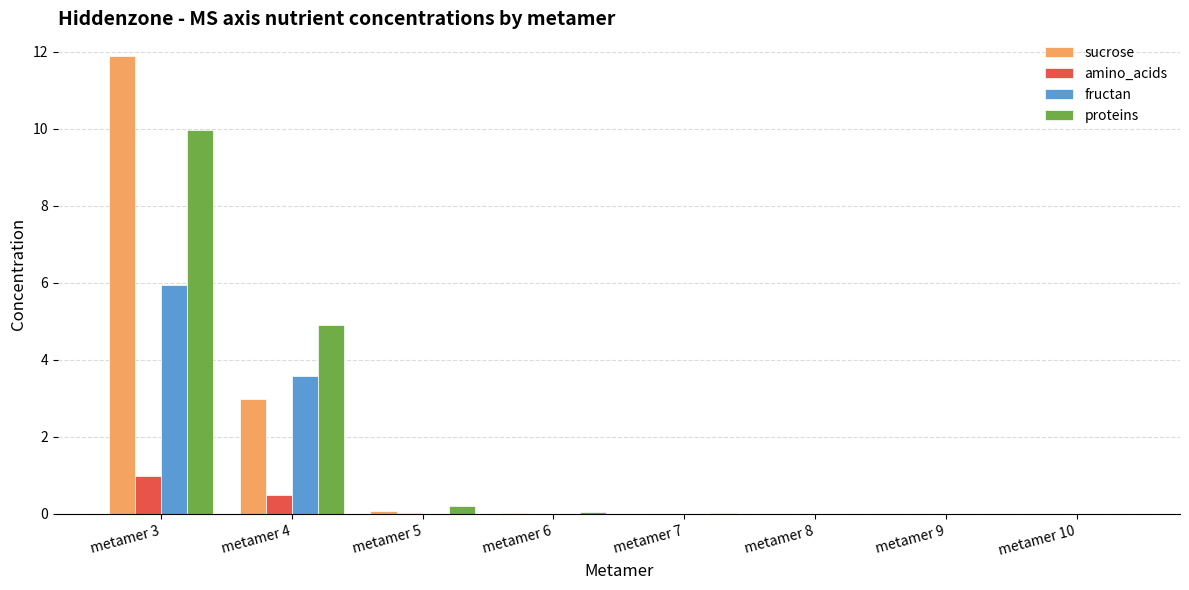

At which label does proteins reach its peak?

metamer 3